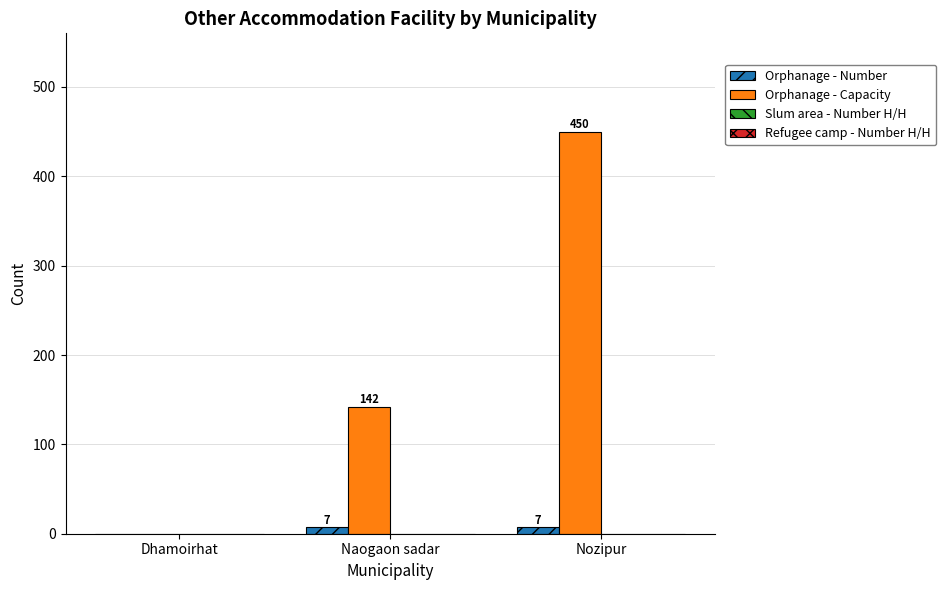

The Orphanage - Capacity series shows 29 at Naogaon sadar. True or false?

False